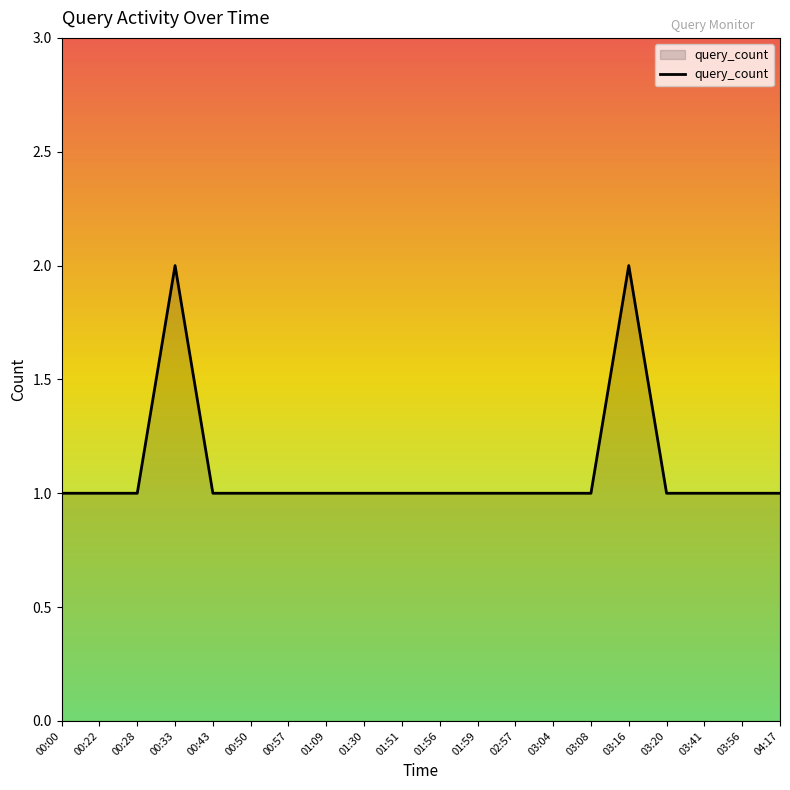

What is the ratio of the value at 00:43 to the value at 00:28?

1.0